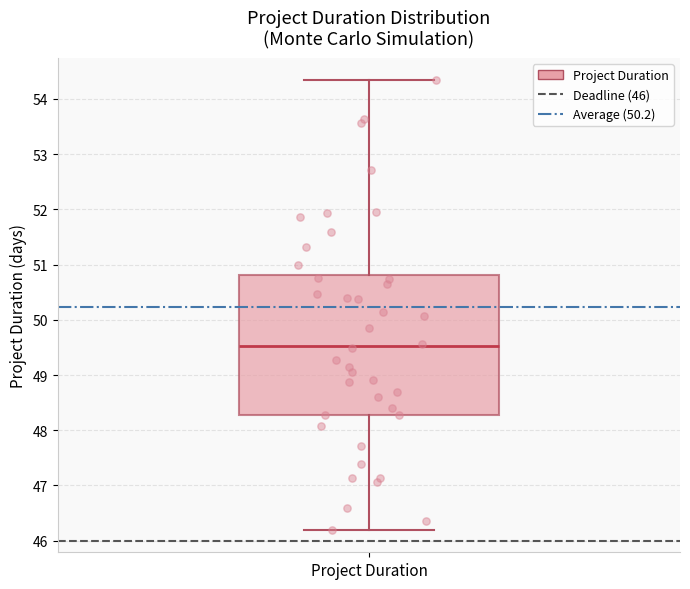

Where does the upper whisker of the box for Project Duration end on the y-axis? The values are not printed on the chart, so give them approximately, as read against the axis.

54.3